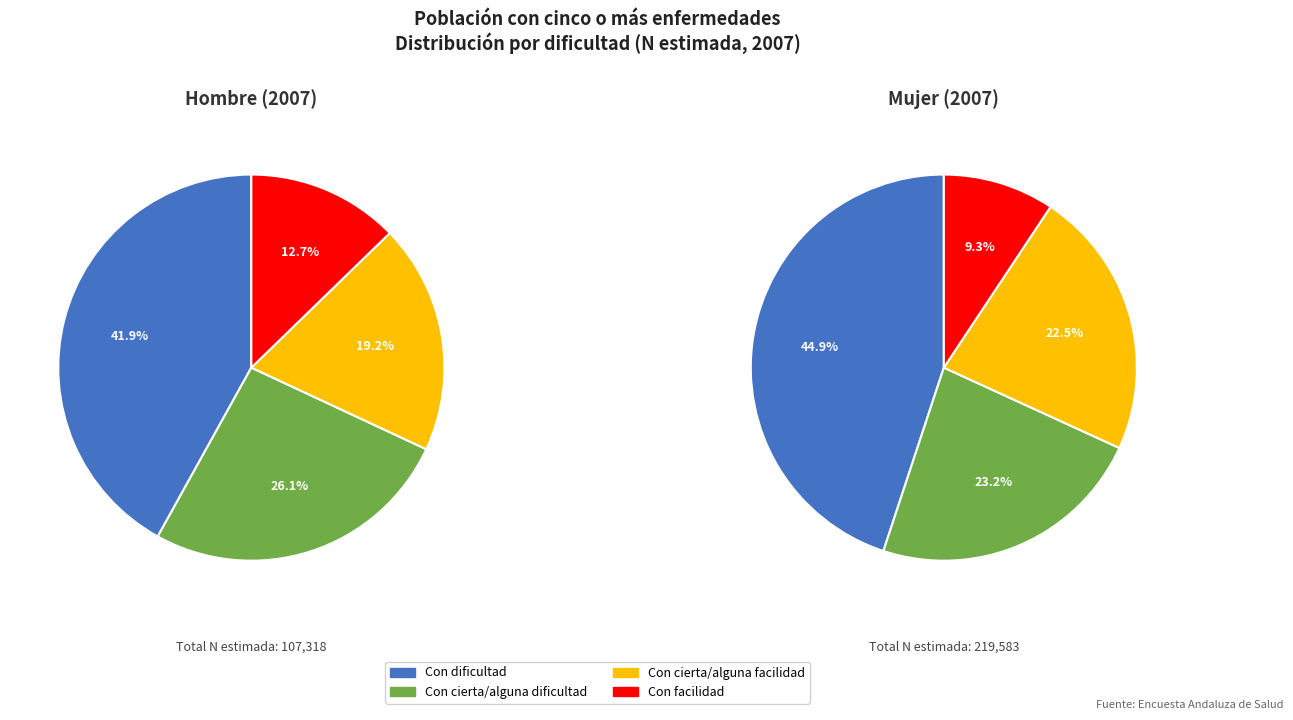

To the nearest percent, what is the difference between the largest and smallest slice percentages?

36%